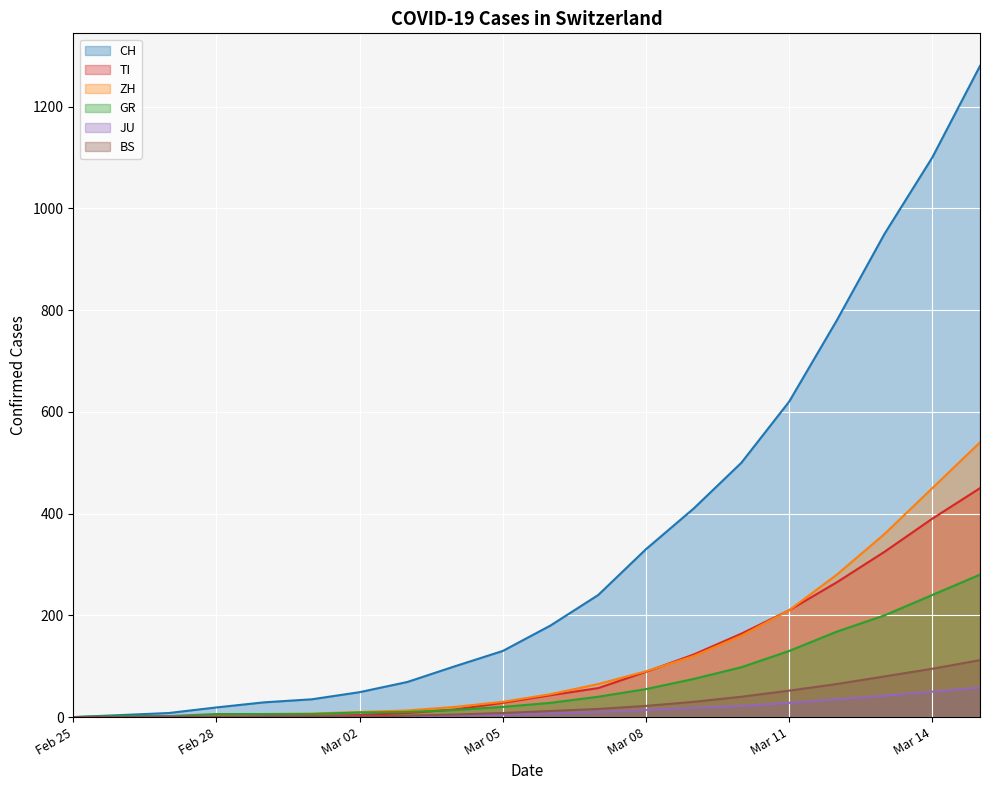

Reading right to left, extract all data points from this chart.

CH: 1280	1100	950	780	620	500	410	330	240	180	130	100	69	49	35	29	19	8	4	0
TI: 450	390	325	265	210	164	123	89	57	43	28	15	8	4	2	2	1	1	1	0
ZH: 540	450	360	280	210	160	120	90	65	45	30	20	13	10	7	6	2	2	0	0
GR: 280	240	200	168	130	98	75	55	40	28	20	14	10	9	6	6	6	2	2	0
JU: 58	50	42	35	28	22	18	14	10	7	5	3	2	1	1	1	1	1	0	0
BS: 112	95	80	65	52	40	30	22	16	12	8	5	3	1	1	1	1	1	0	0